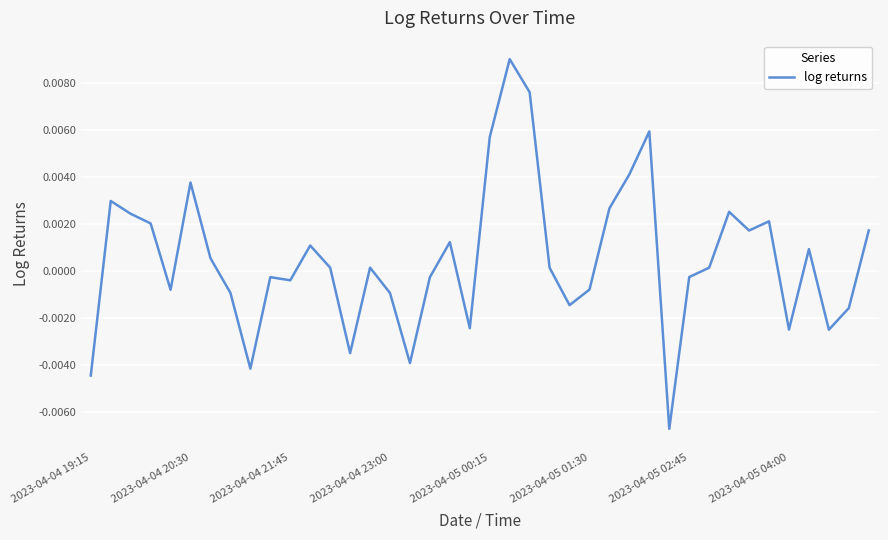

How many categories are shown in the chart?

40